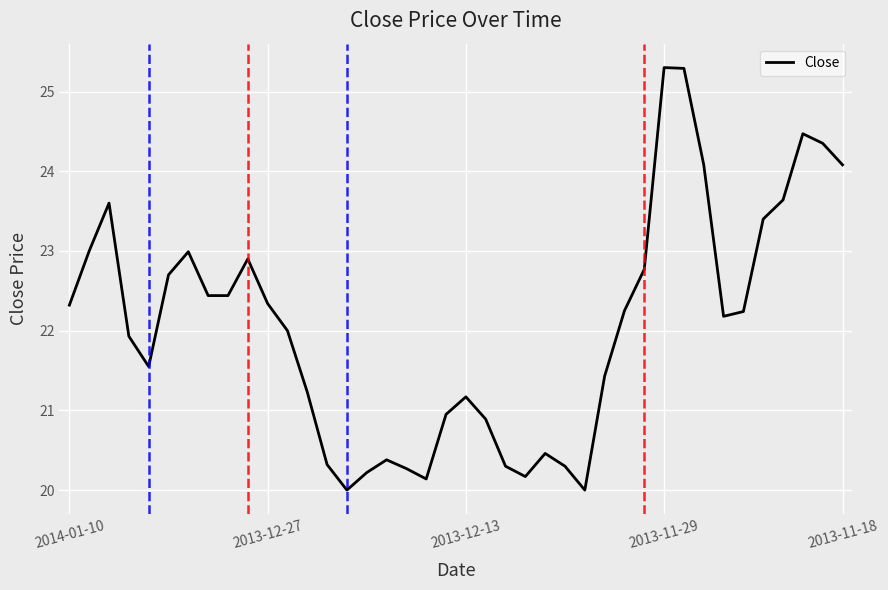

What is the greatest value displayed?

25.3